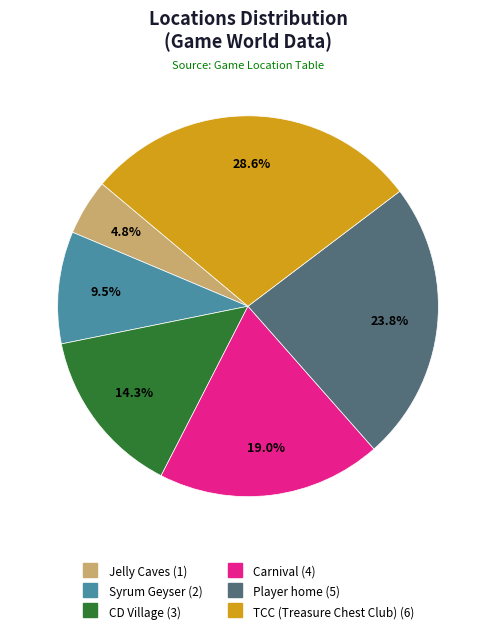

To the nearest percent, what is the difference between the largest and smallest slice percentages?

24%